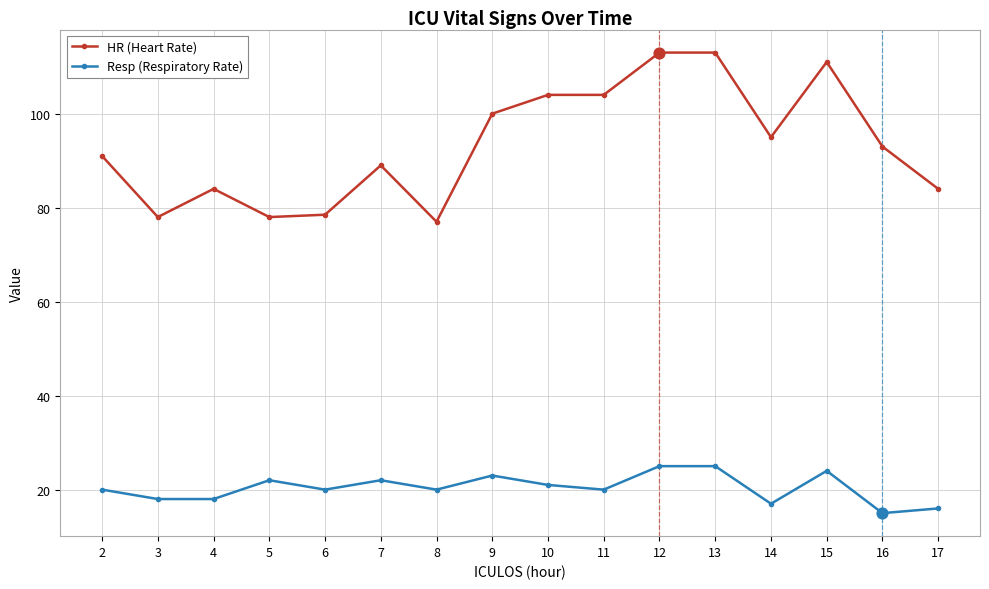

What is the total value across all series at 14?

112.0